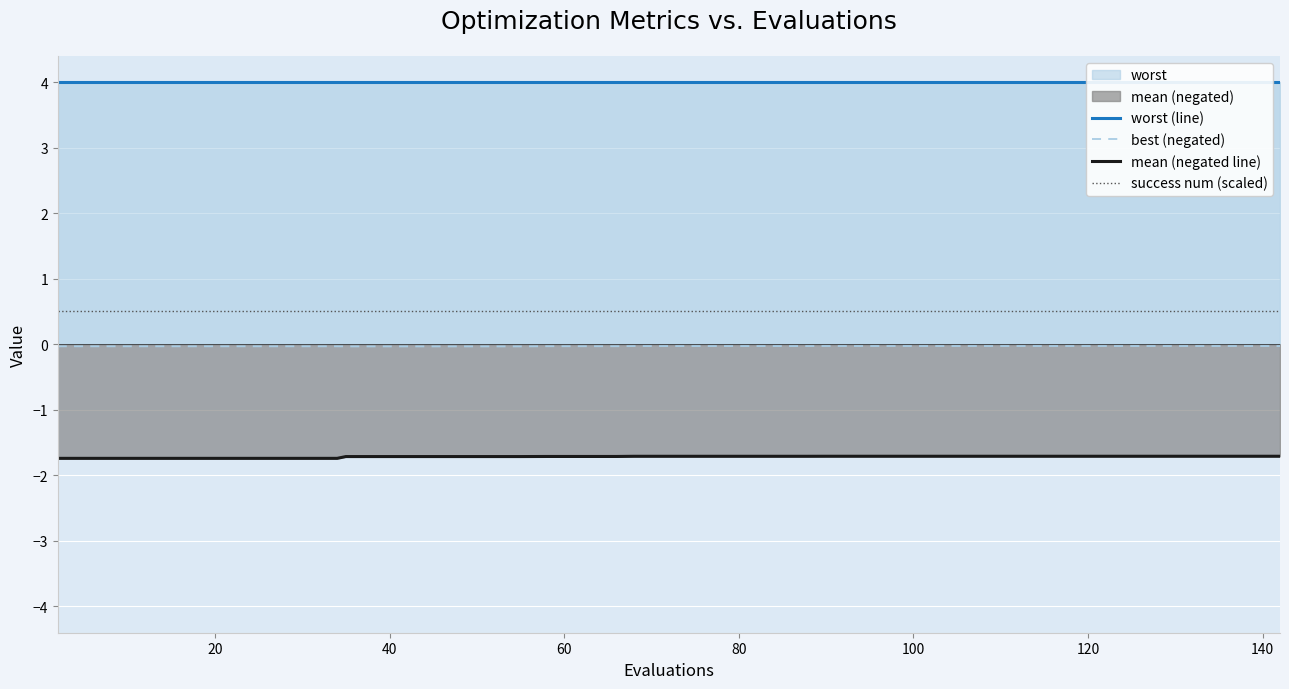

True or false: success num (scaled) and mean (negated line) cross at least once.

False